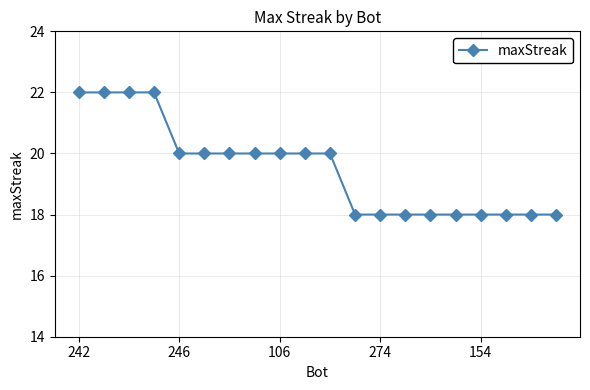

What is the average value?

20